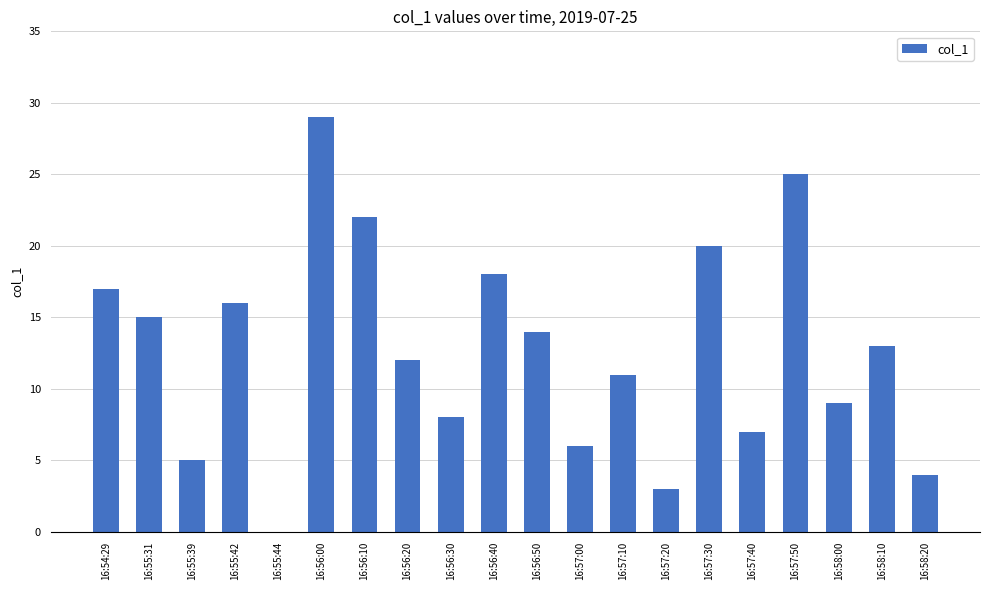

Reading left to right, transcribe all the data shown in this chart.

16:54:29=17	16:55:31=15	16:55:39=5	16:55:42=16	16:55:44=0	16:56:00=29	16:56:10=22	16:56:20=12	16:56:30=8	16:56:40=18	16:56:50=14	16:57:00=6	16:57:10=11	16:57:20=3	16:57:30=20	16:57:40=7	16:57:50=25	16:58:00=9	16:58:10=13	16:58:20=4